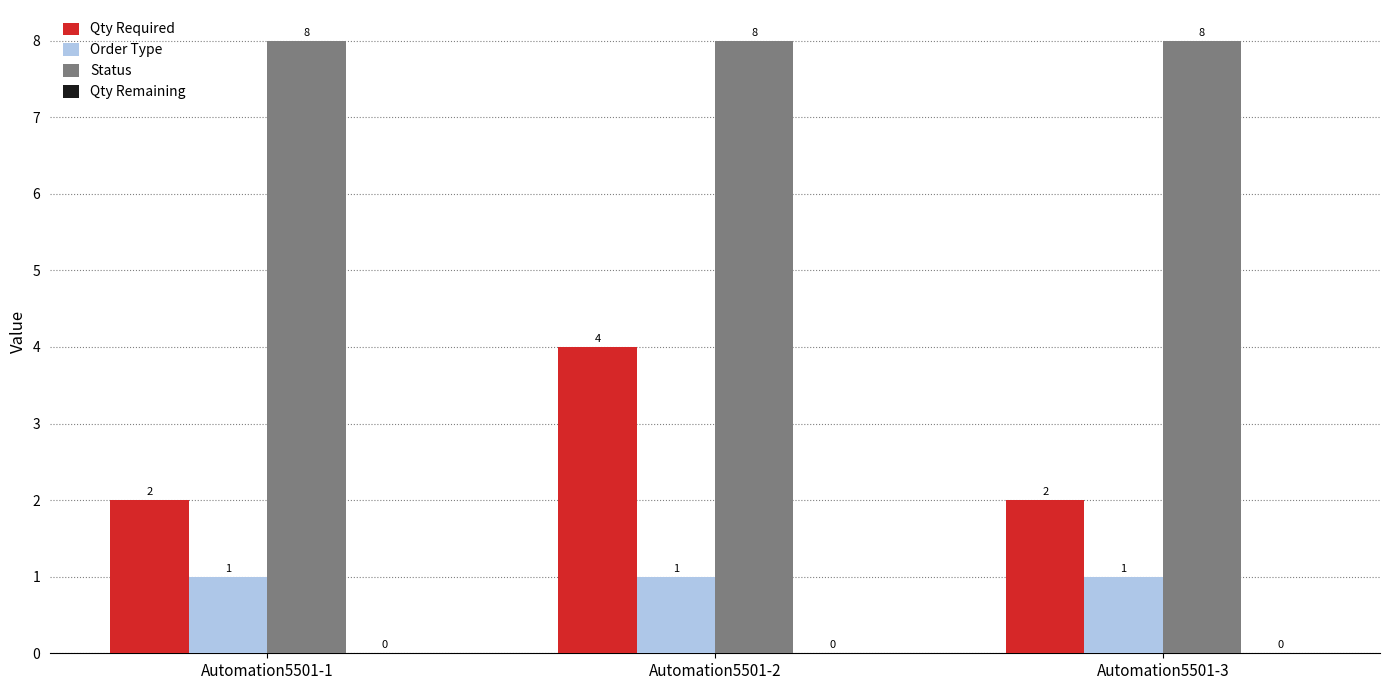

What is the maximum value shown in the chart?

8